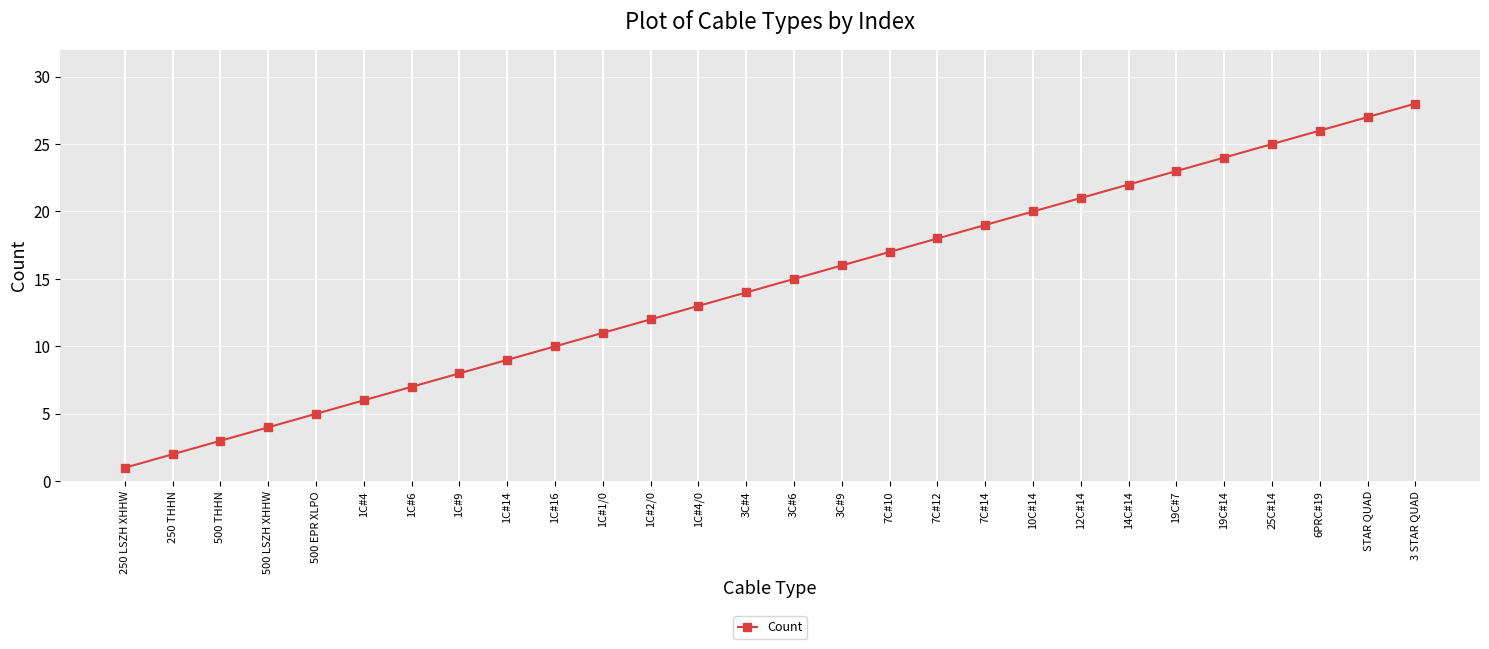

Read the value at 1C#2/0.

12